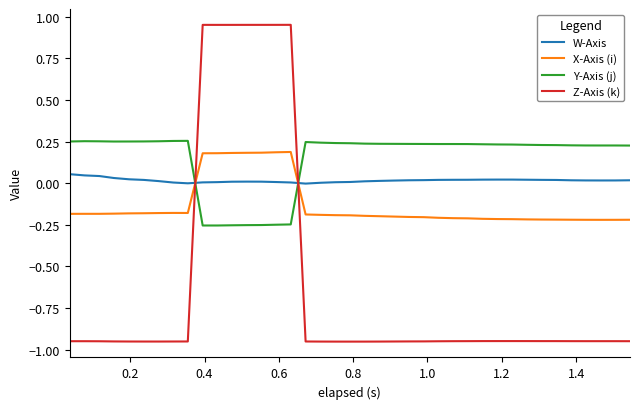

How many times do W-Axis and X-Axis (i) cross each other?

2